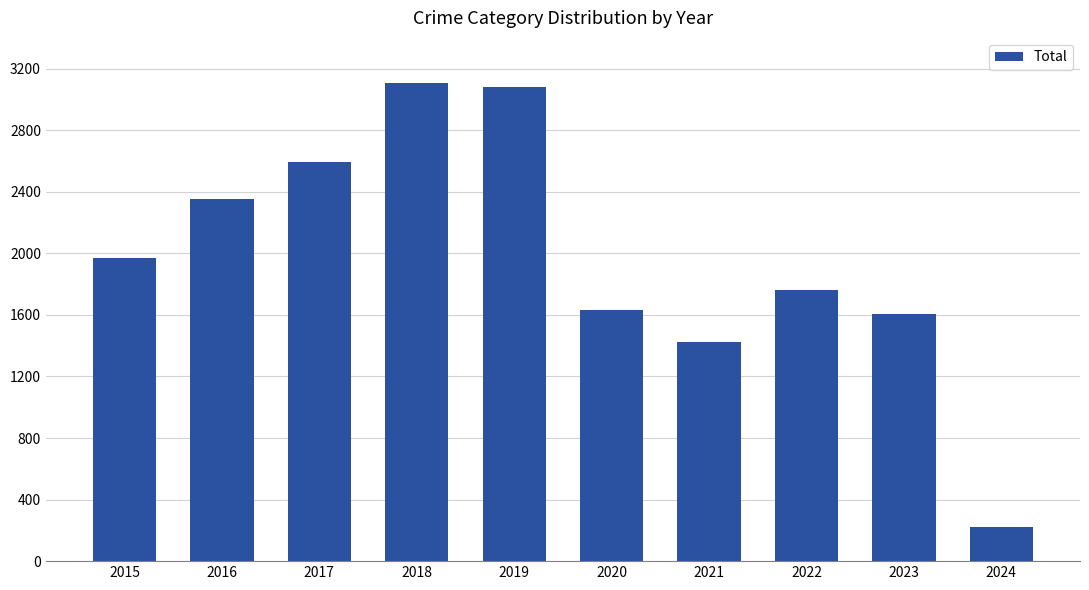

Read the value at 2015.

1968